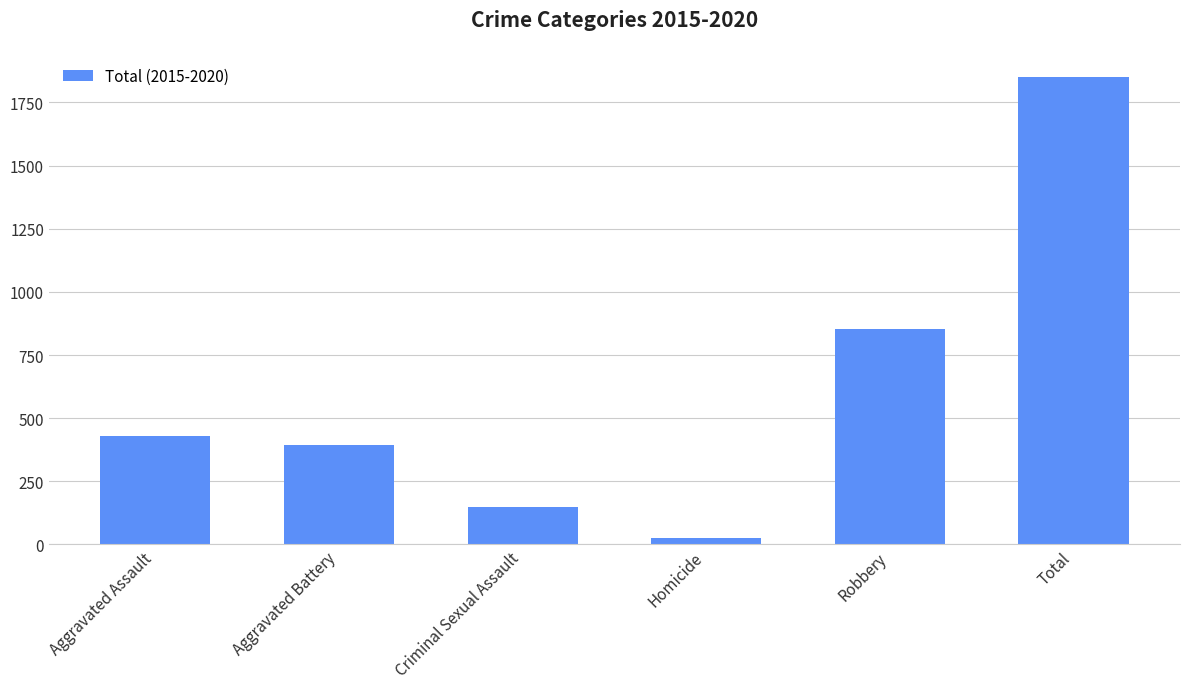

What is the difference between the maximum and second lowest values?

1702